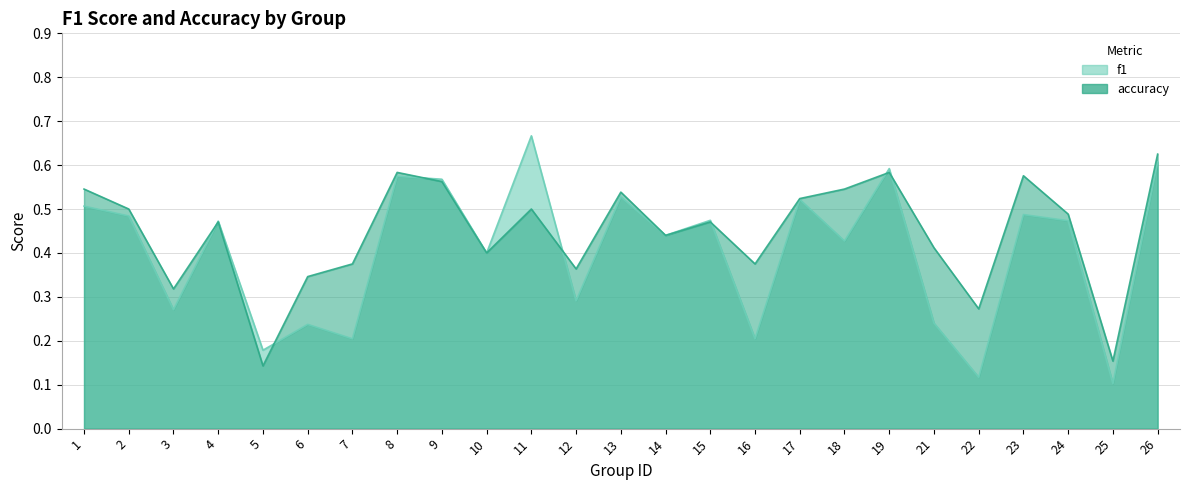

What is the difference between the maximum and second lowest values in the f1 series?

0.5